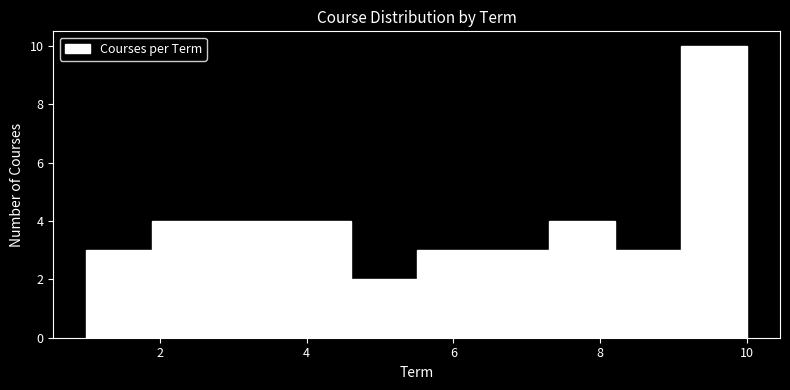

How tall is the bar that spans 1.9 to 2.8 on the x-axis? Neither the bar edges nor the heights are printed on the chart, so give them approximately, as read against the axes.

4